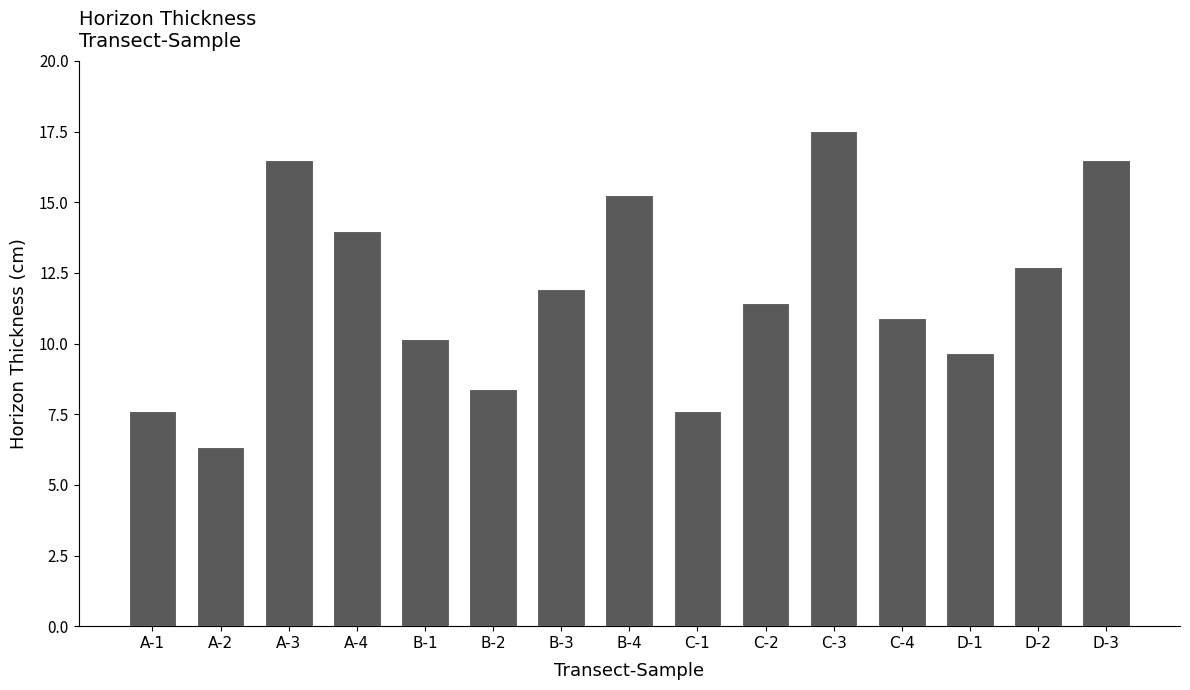

Read the value at D-3.

16.5